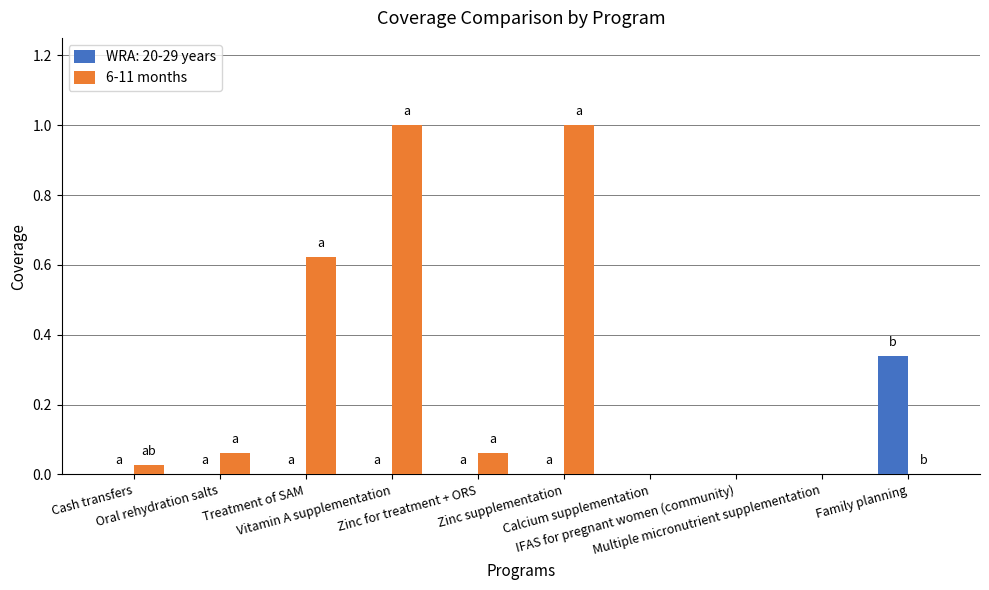

What is the sum of all 6-11 months values?

2.8